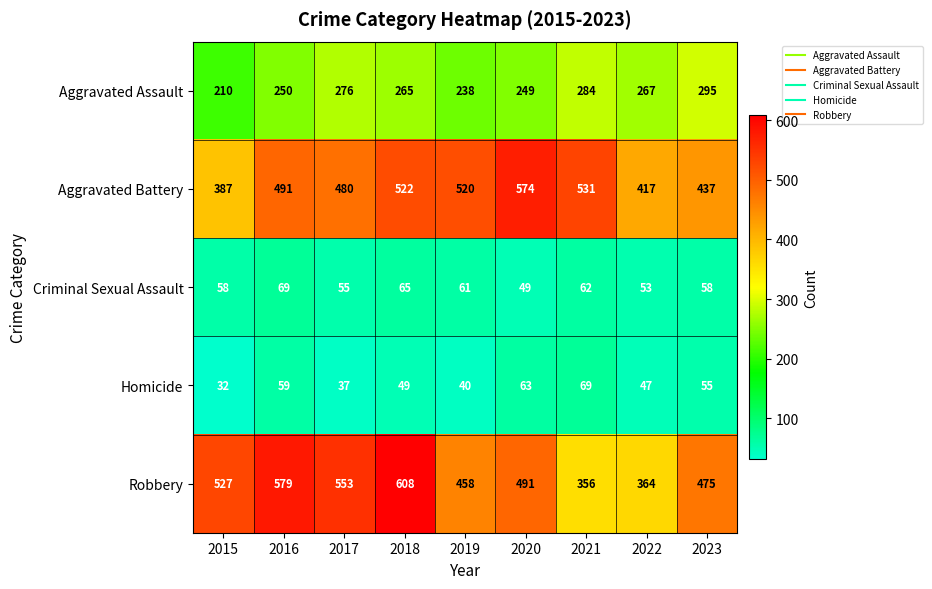

Between 2021 and 2023, which series saw the biggest shift?

Robbery